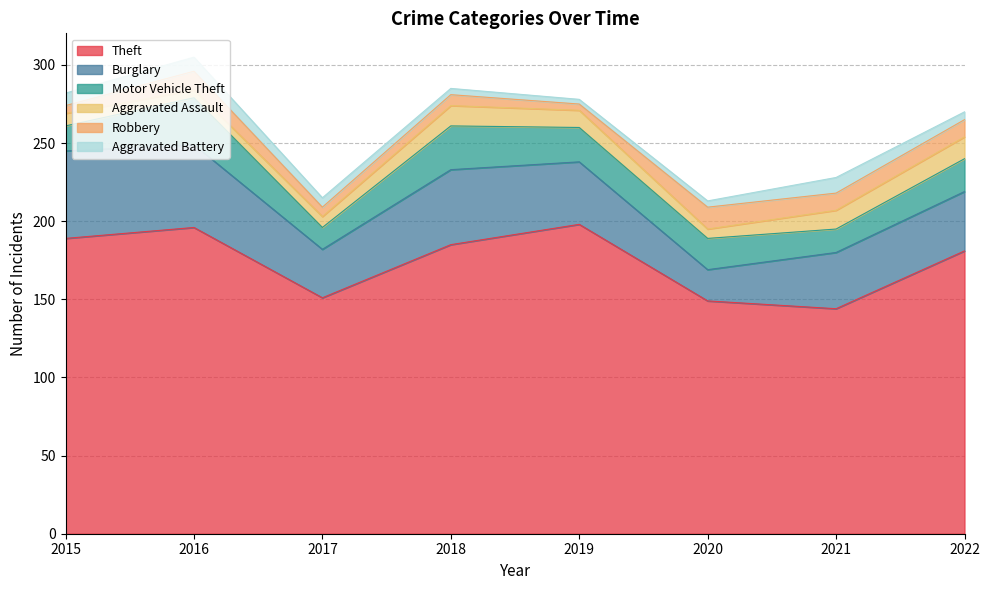

Which category has the lowest value across all series?

2019